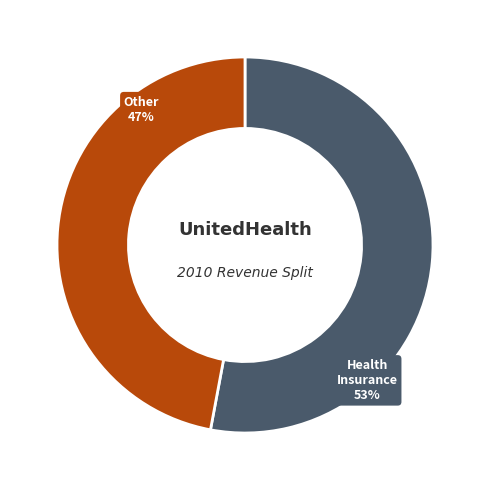

Does Other represent more than half of the total?

No